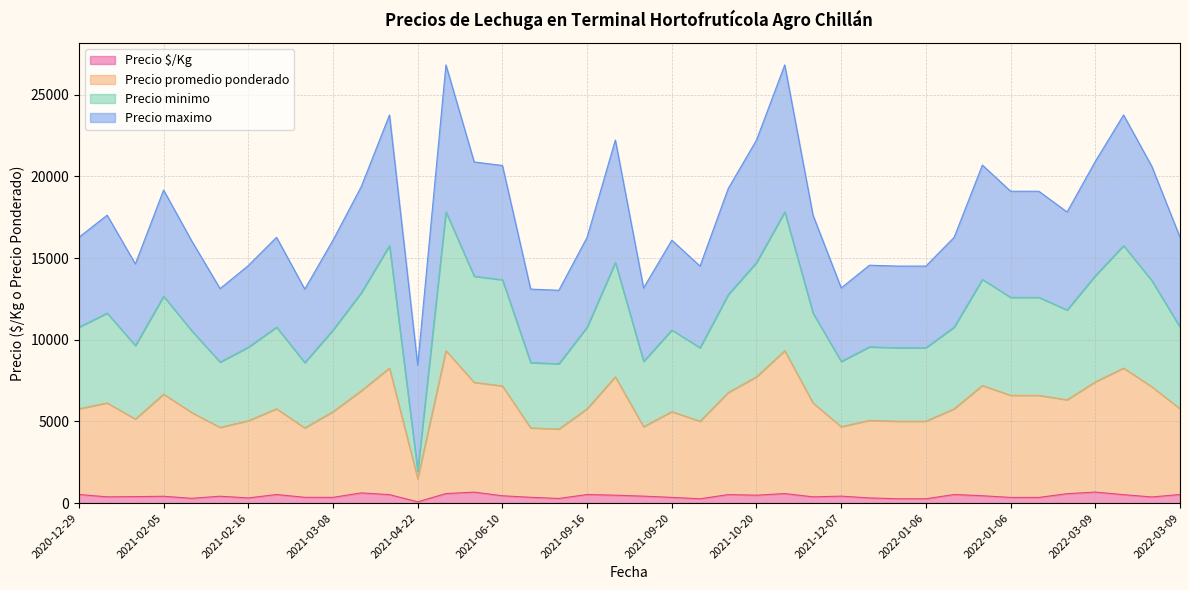

True or false: Precio promedio ponderado and Precio minimo intersect in this chart.

False